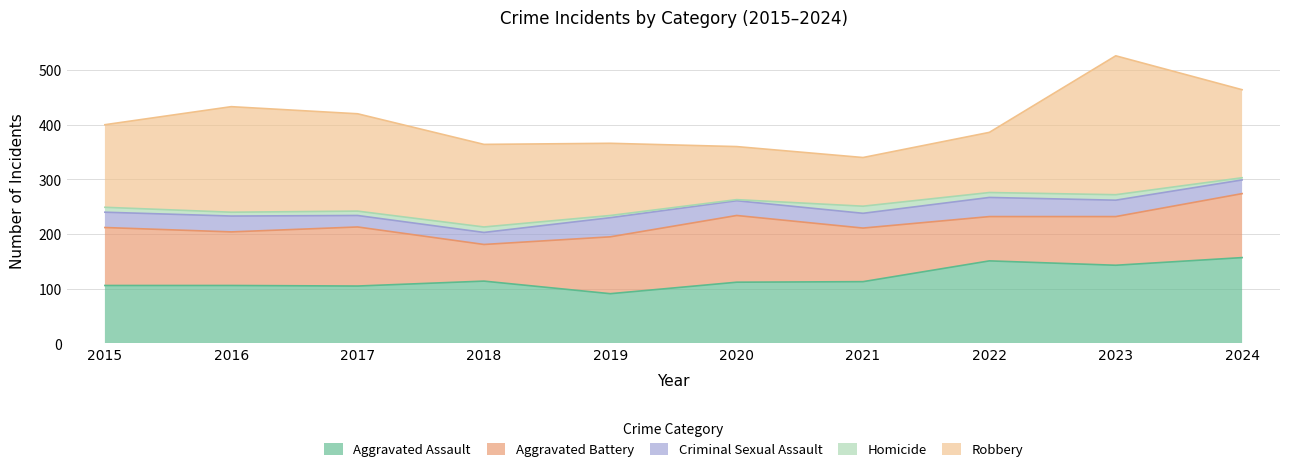

Which series has the largest total across all categories?

Robbery